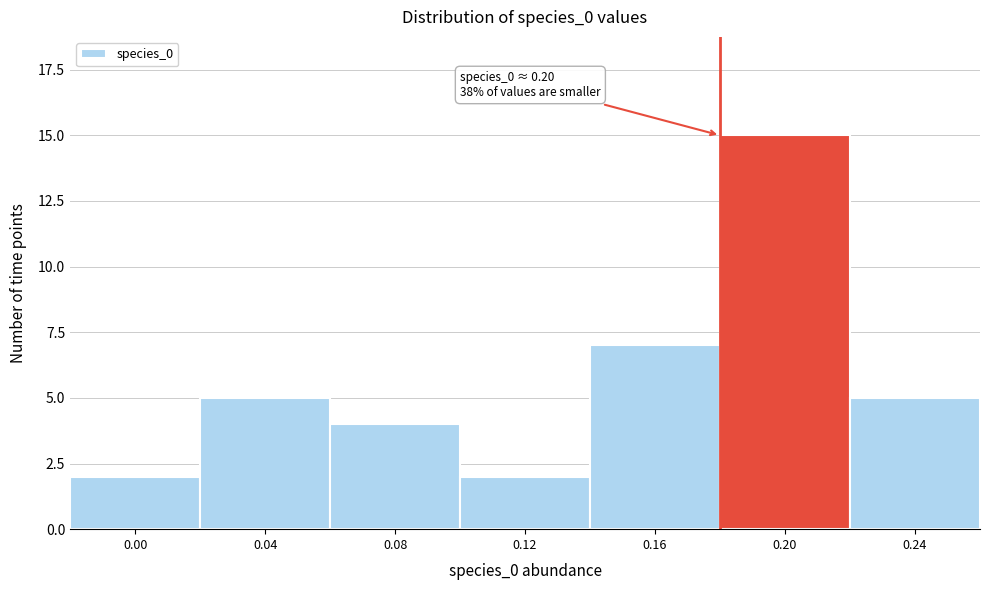

Reading left to right, what are all the values shown in this chart?

2	5	4	2	7	15	5